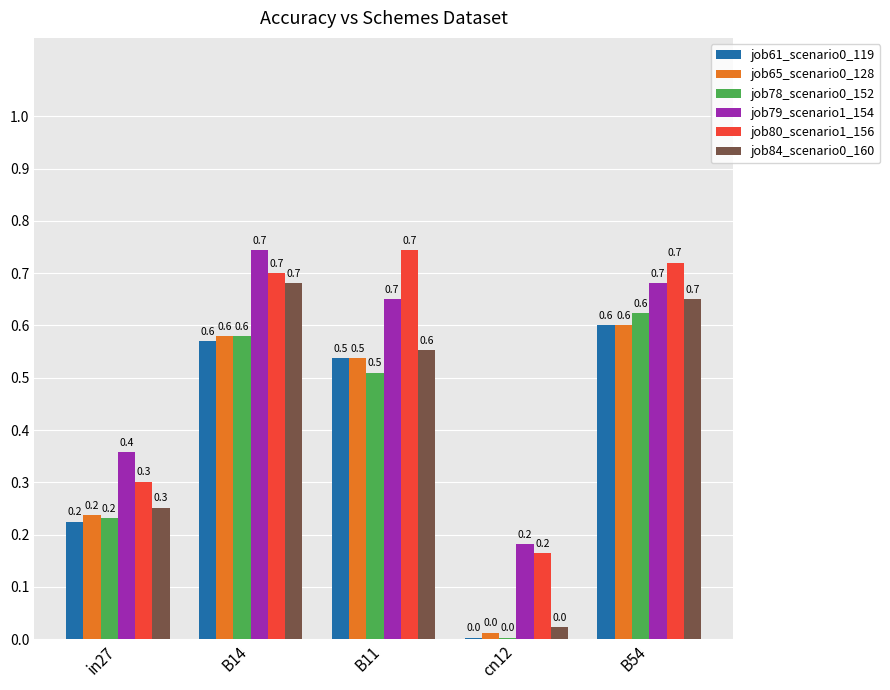

What is the total value across all series at B14?

3.9